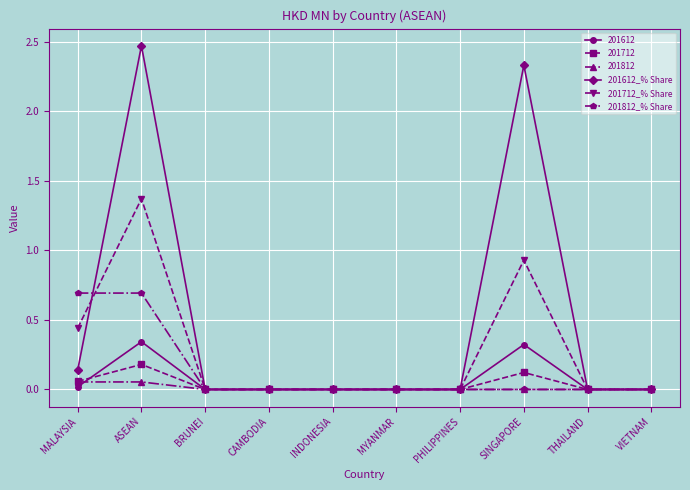

List the series in order of their peak value, highest first.

201612_% Share, 201712_% Share, 201812_% Share, 201612, 201712, 201812